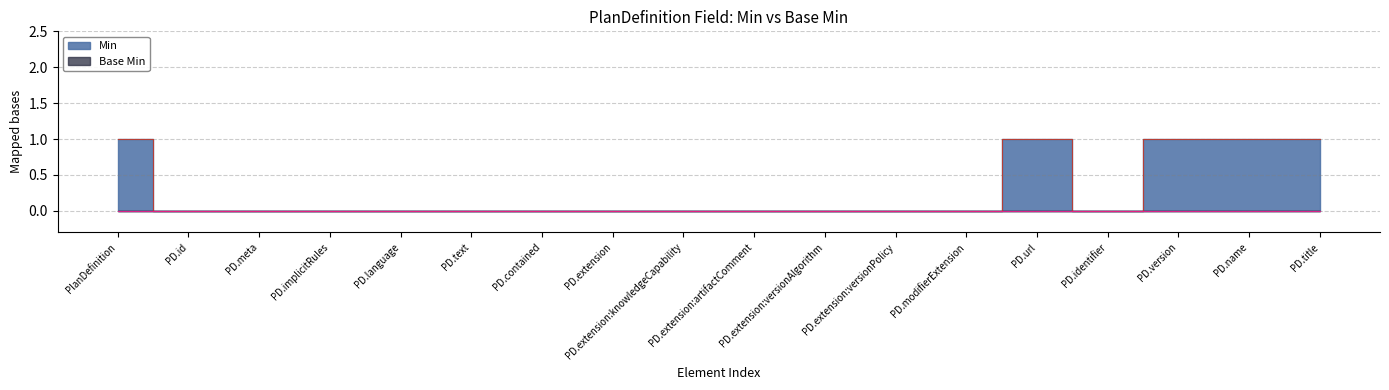

Where is the data nearest to the value 0?

PD.id